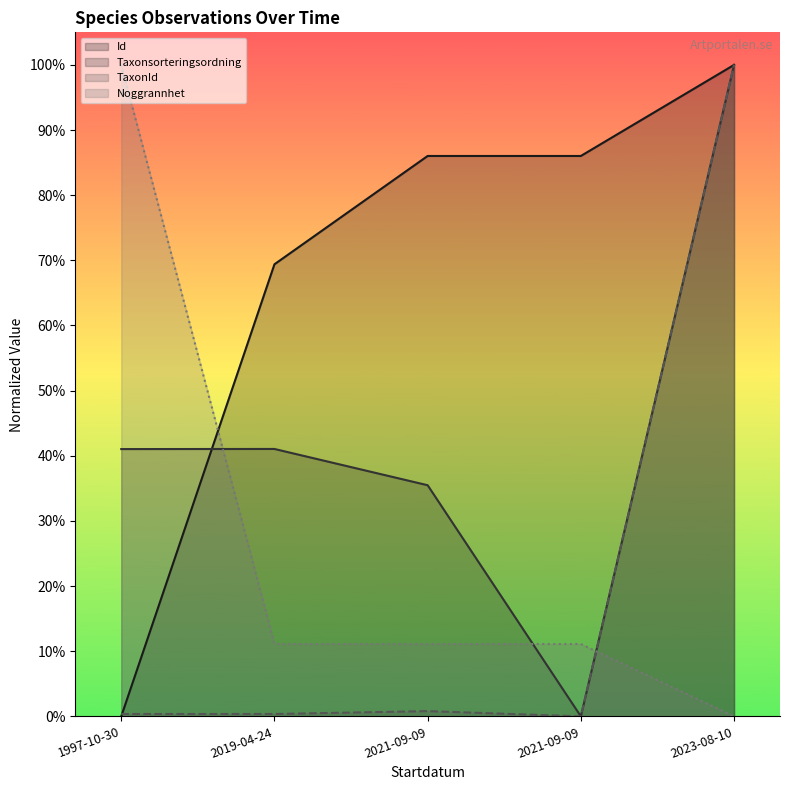

Which label corresponds to the largest value in the chart?

2023-08-10